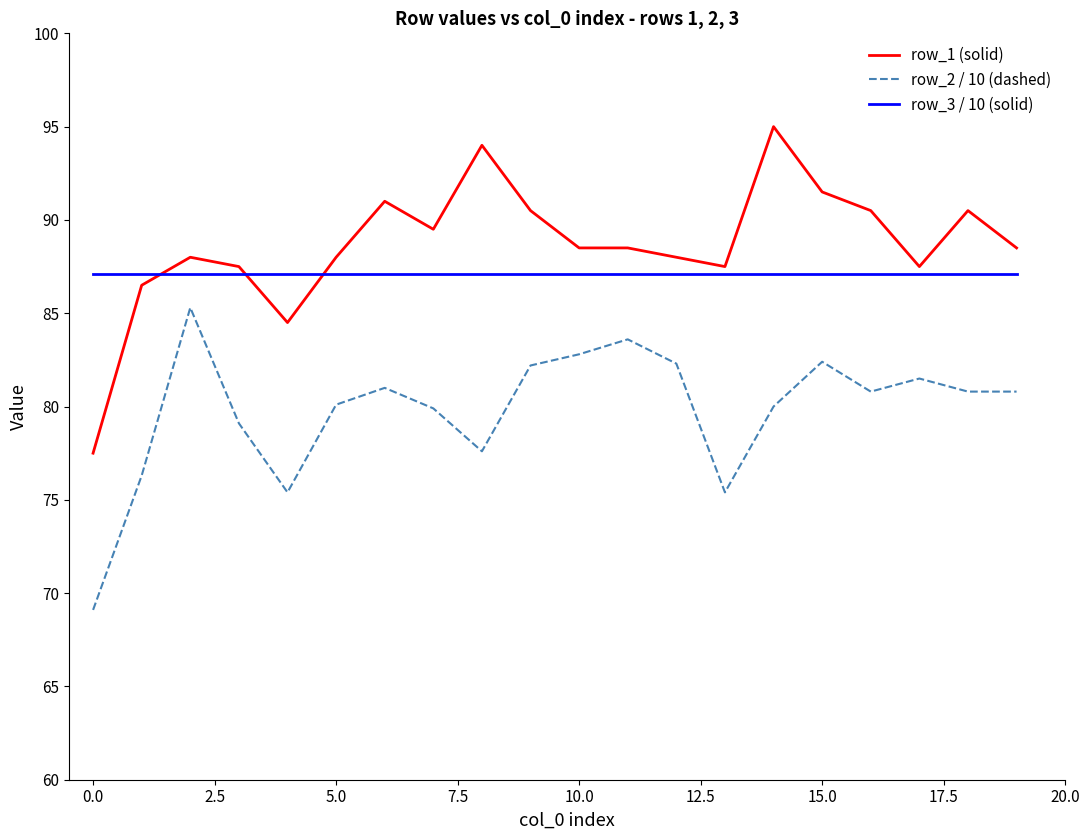

List the series in order of their overall mean, highest first.

row_1 (solid), row_3 / 10 (solid), row_2 / 10 (dashed)